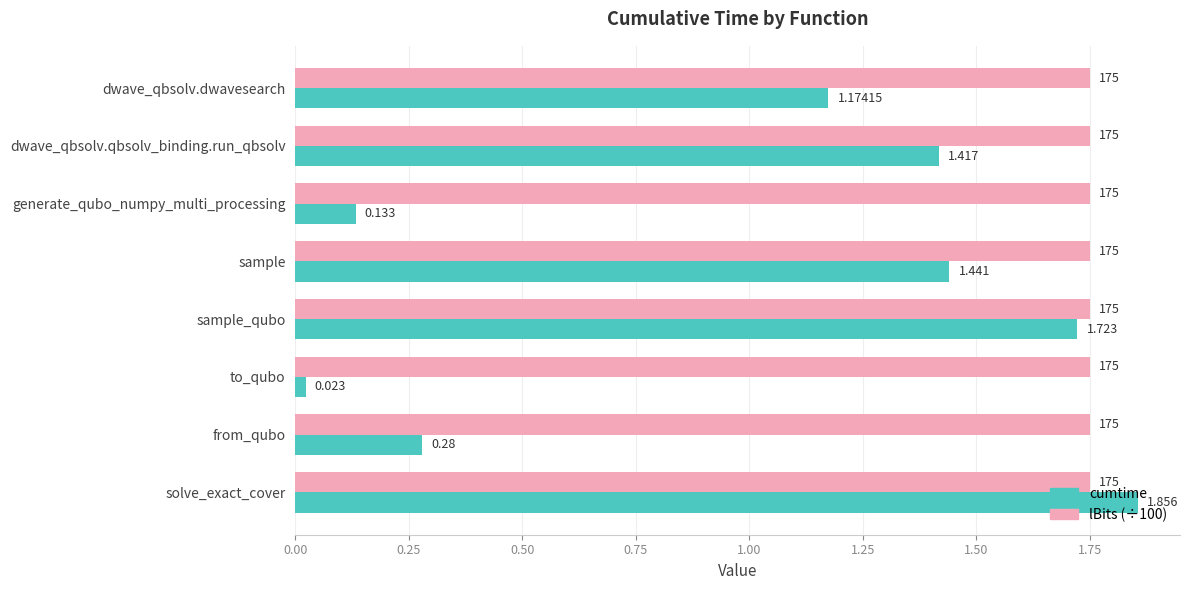

What is the sum of all lBits (÷100) values?

14.0